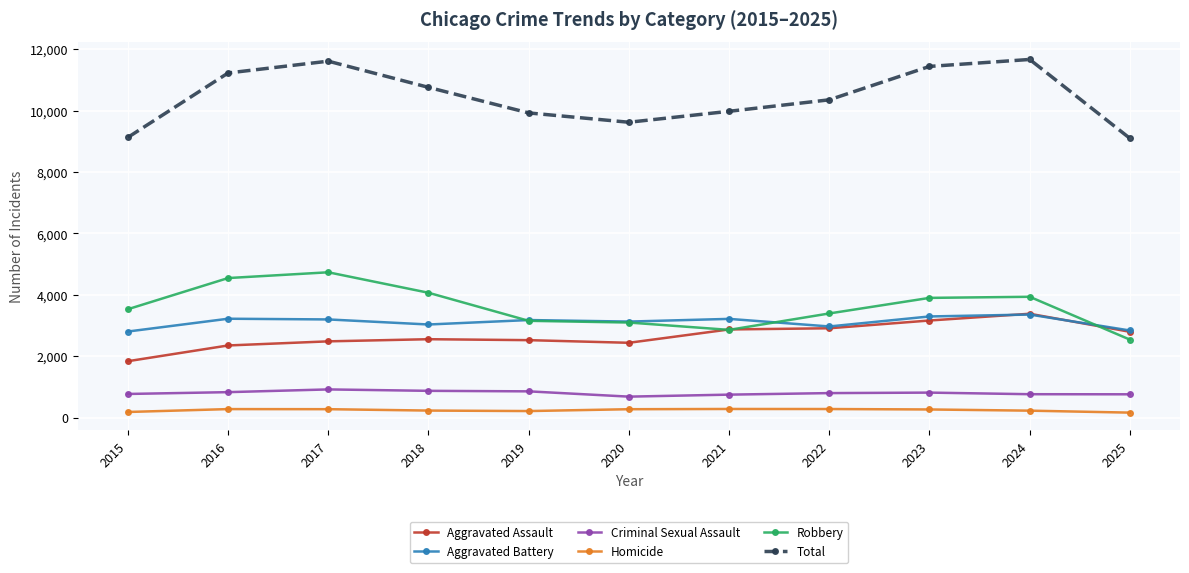

Is it true that Aggravated Battery equals 5235 at 2017?

False